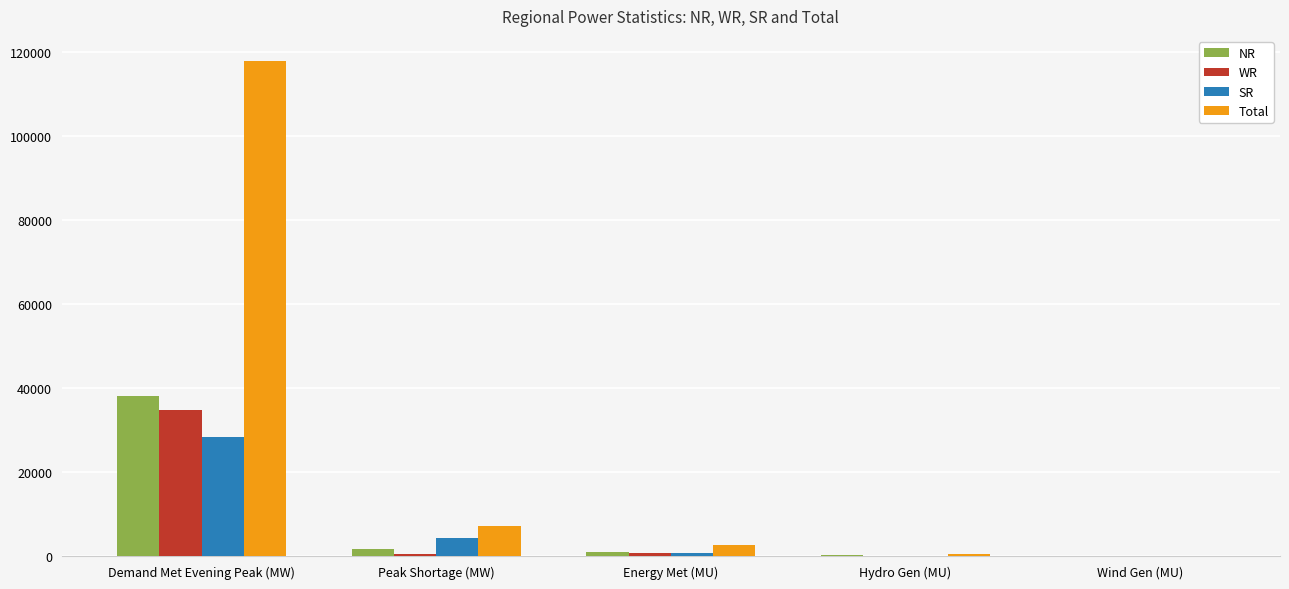

At which category is the sum across all series the highest?

Demand Met Evening Peak (MW)